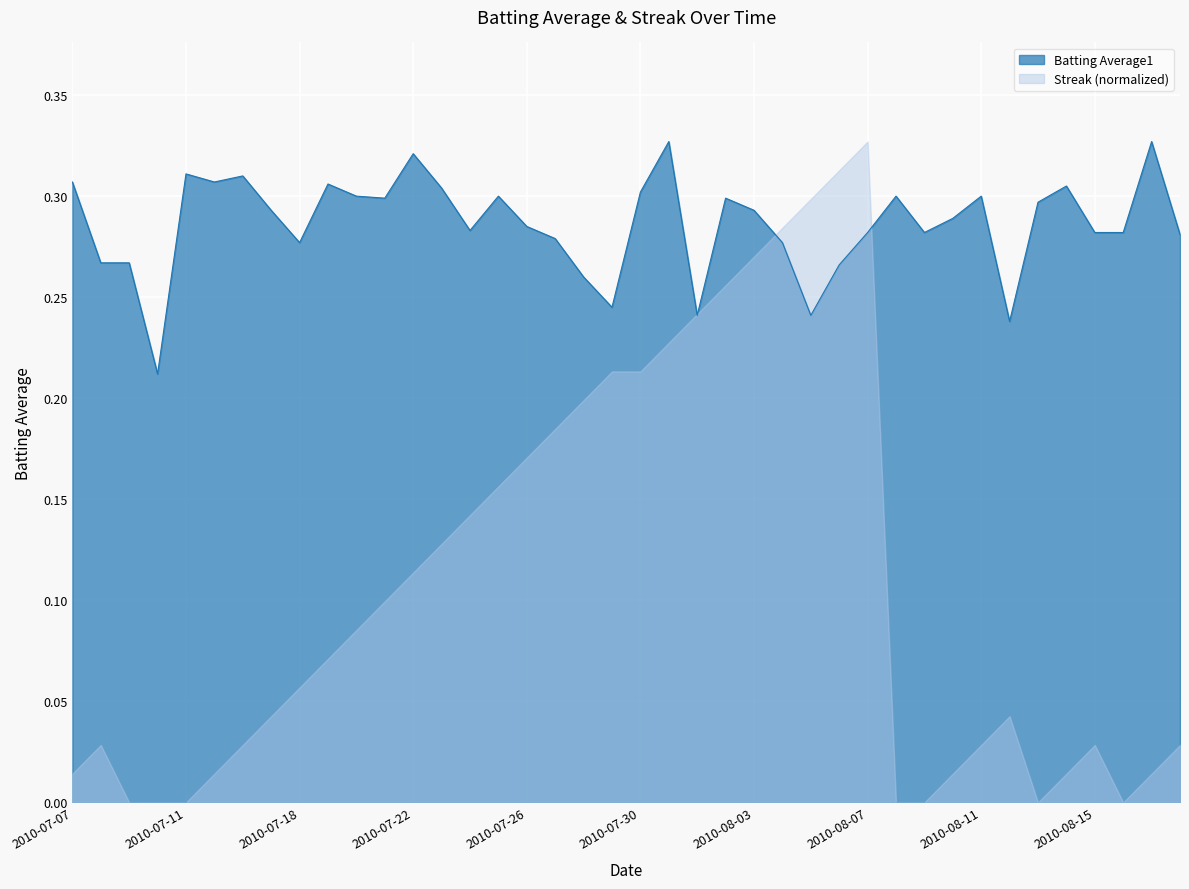

Between 2010-08-02 and 2010-07-18, which is larger?

2010-08-02